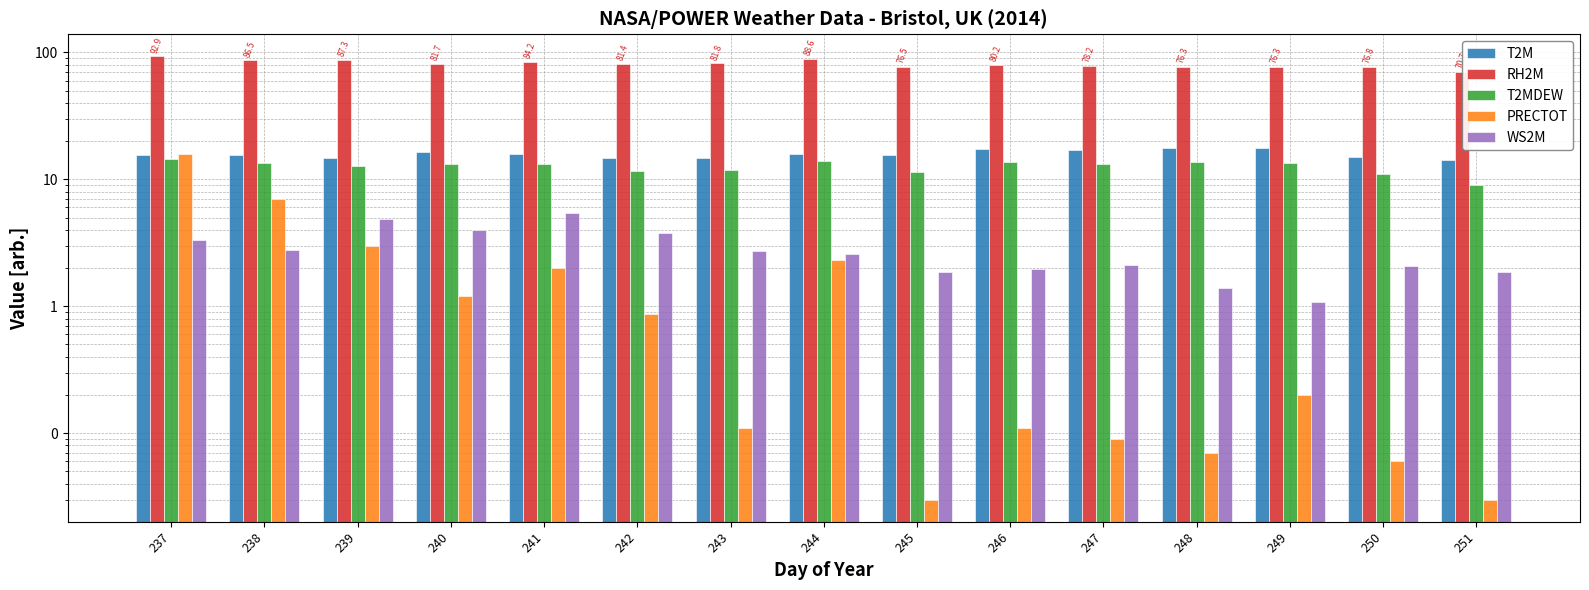

At 249, list the series in order from smallest to largest.

PRECTOT, WS2M, T2MDEW, T2M, RH2M